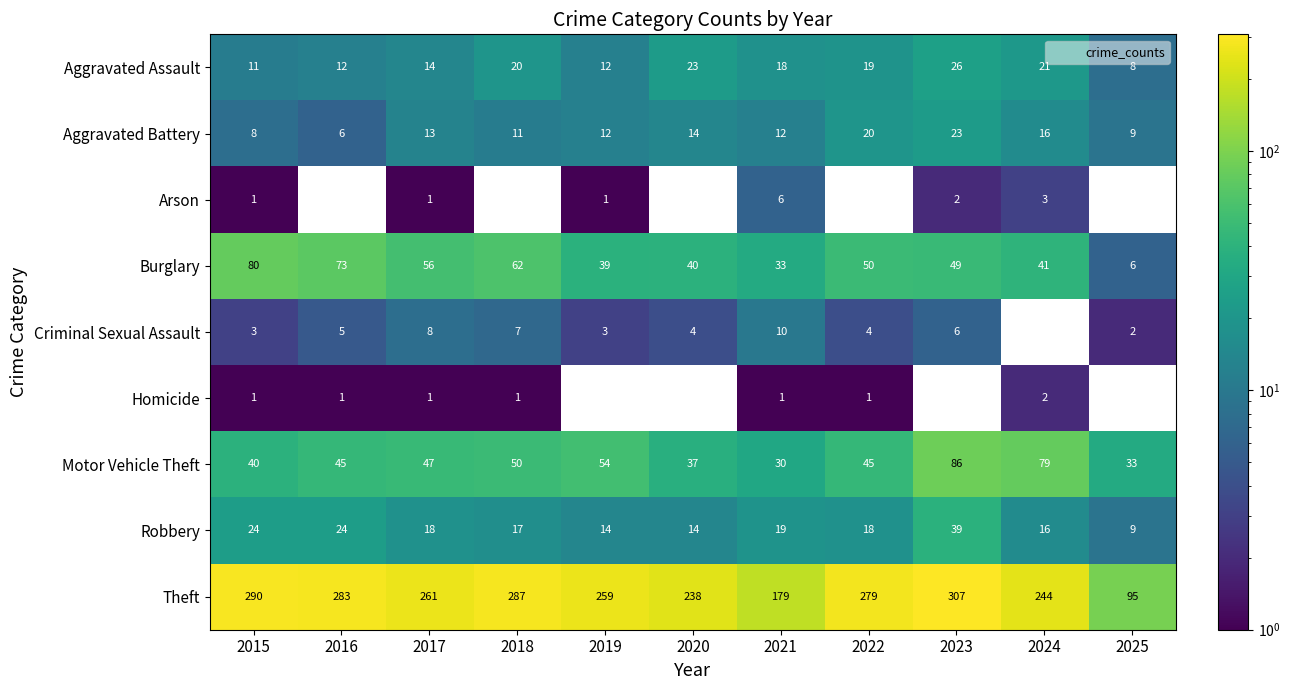

True or false: Criminal Sexual Assault has a value of 2.0 at 2025.

True